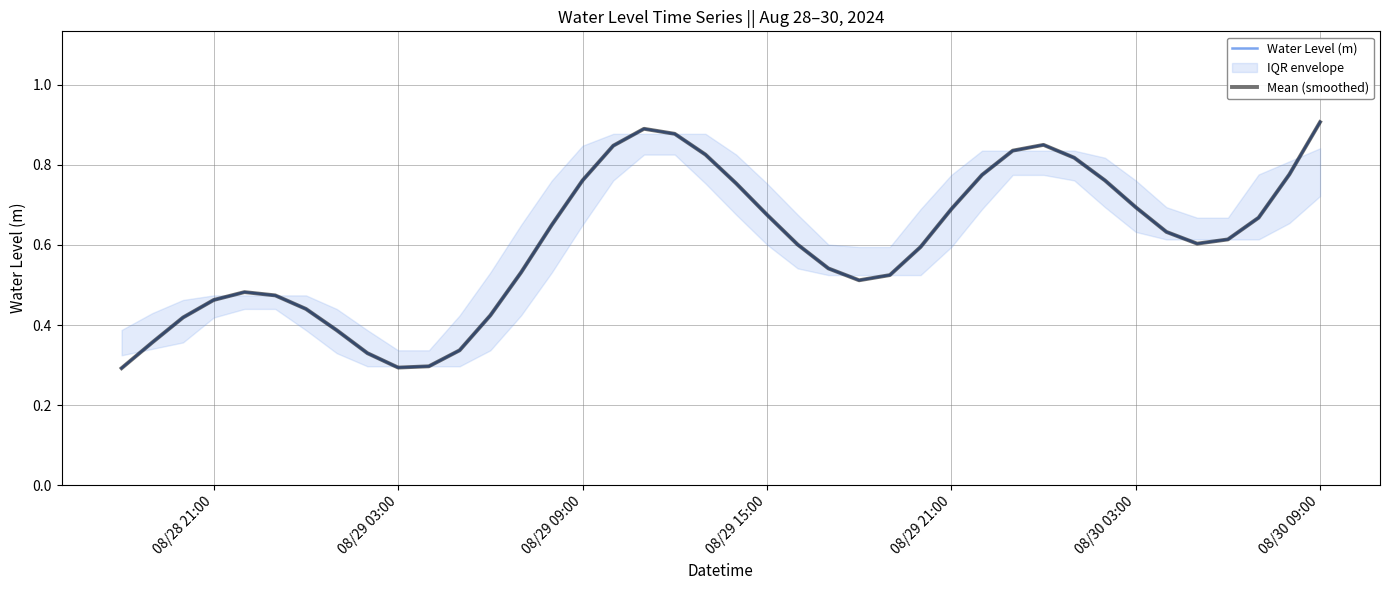

Reading left to right, list all the values displayed in this chart.

Water Level (m): 0.3	0.4	0.4	0.5	0.5	0.5	0.4	0.4	0.3	0.3	0.3	0.3	0.4	0.5	0.7	0.8	0.8	0.9	0.9	0.8	0.8	0.7	0.6	0.5	0.5	0.5	0.6	0.7	0.8	0.8	0.9	0.8	0.8	0.7	0.6	0.6	0.6	0.7	0.8	0.9
Mean (smoothed): 0.3	0.4	0.4	0.5	0.5	0.5	0.4	0.4	0.3	0.3	0.3	0.3	0.4	0.5	0.7	0.8	0.8	0.9	0.9	0.8	0.8	0.7	0.6	0.5	0.5	0.5	0.6	0.7	0.8	0.8	0.9	0.8	0.8	0.7	0.6	0.6	0.6	0.7	0.8	0.9